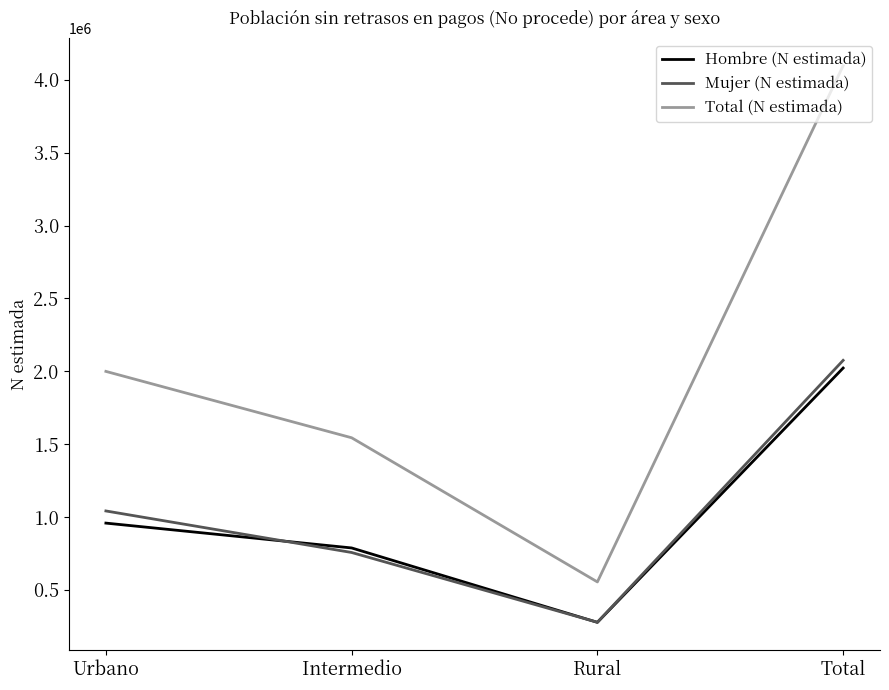

True or false: Total (N estimada) has more than 0 interior local peaks.

False